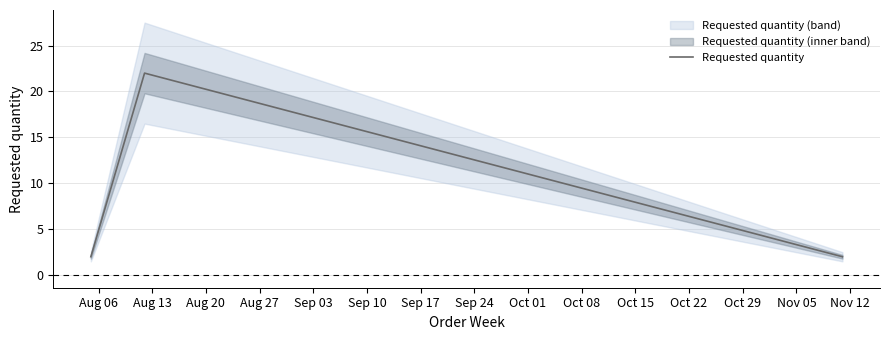

What is the maximum value for Requested quantity?

22